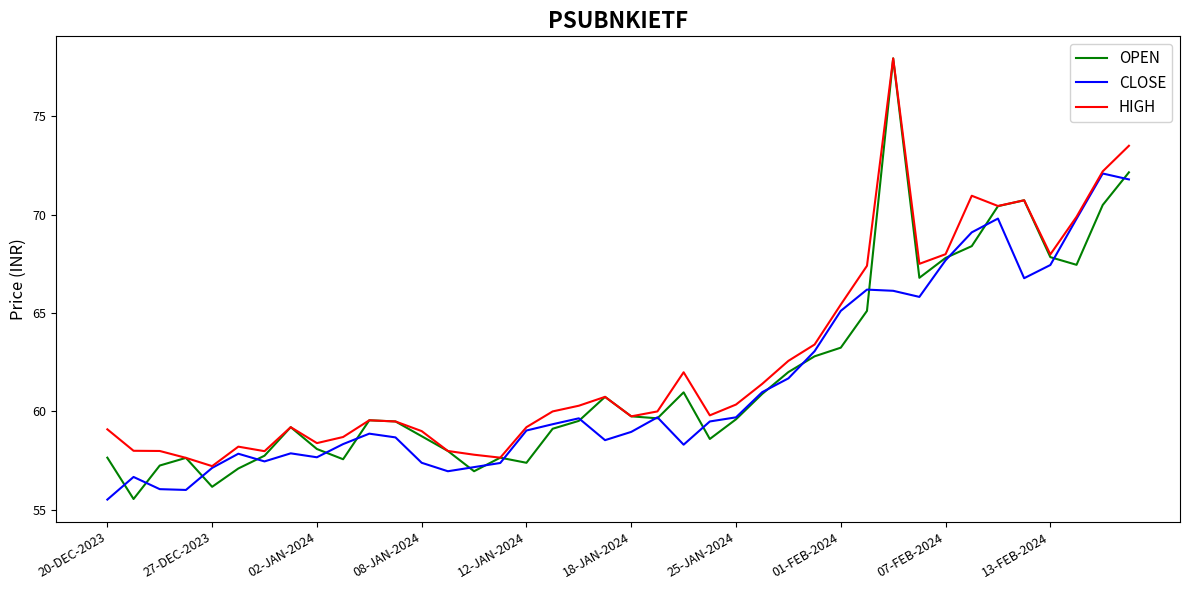

What is the greatest value displayed?

77.9